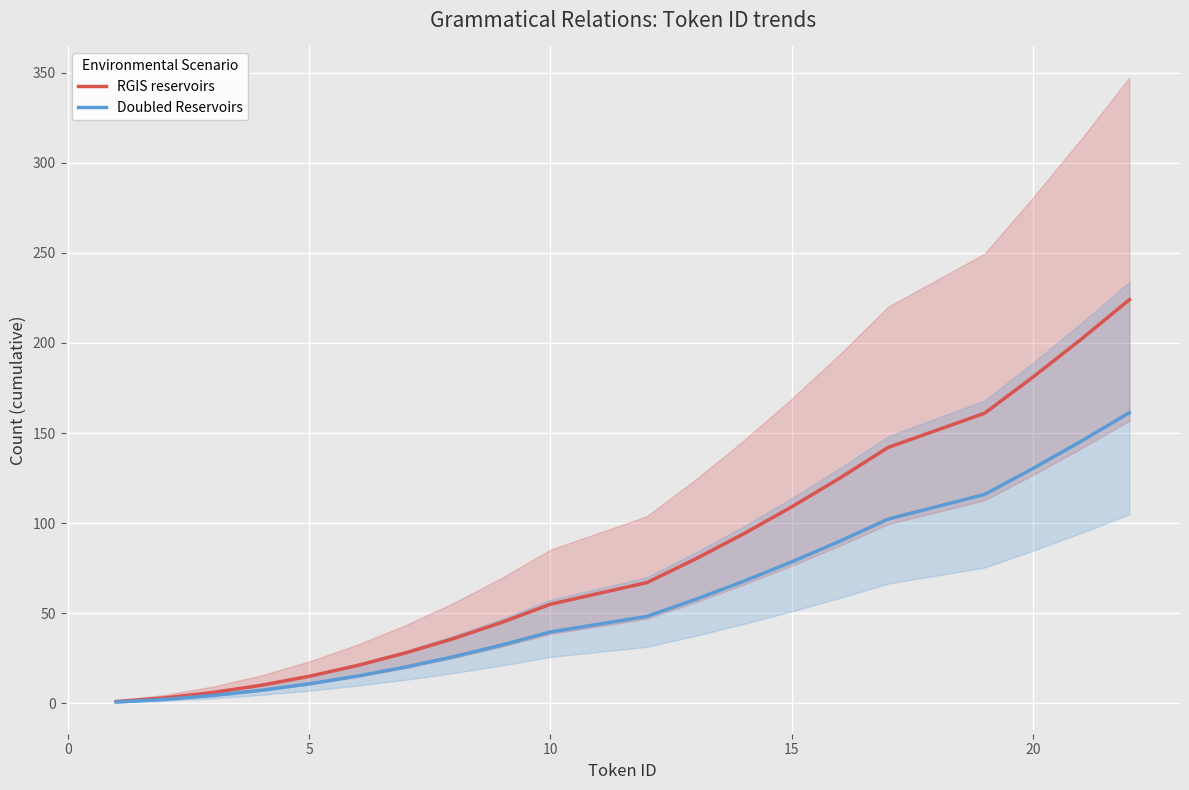

Rank the series by their maximum value, from highest to lowest.

RGIS reservoirs, Doubled Reservoirs